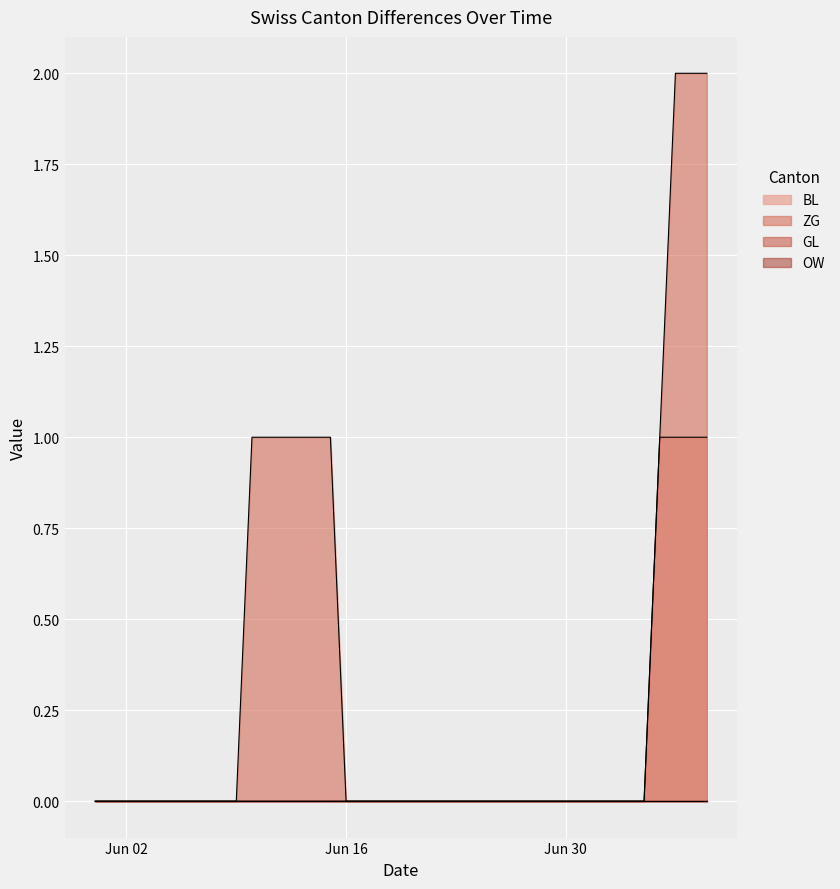

Which series has the largest total across all categories?

ZG